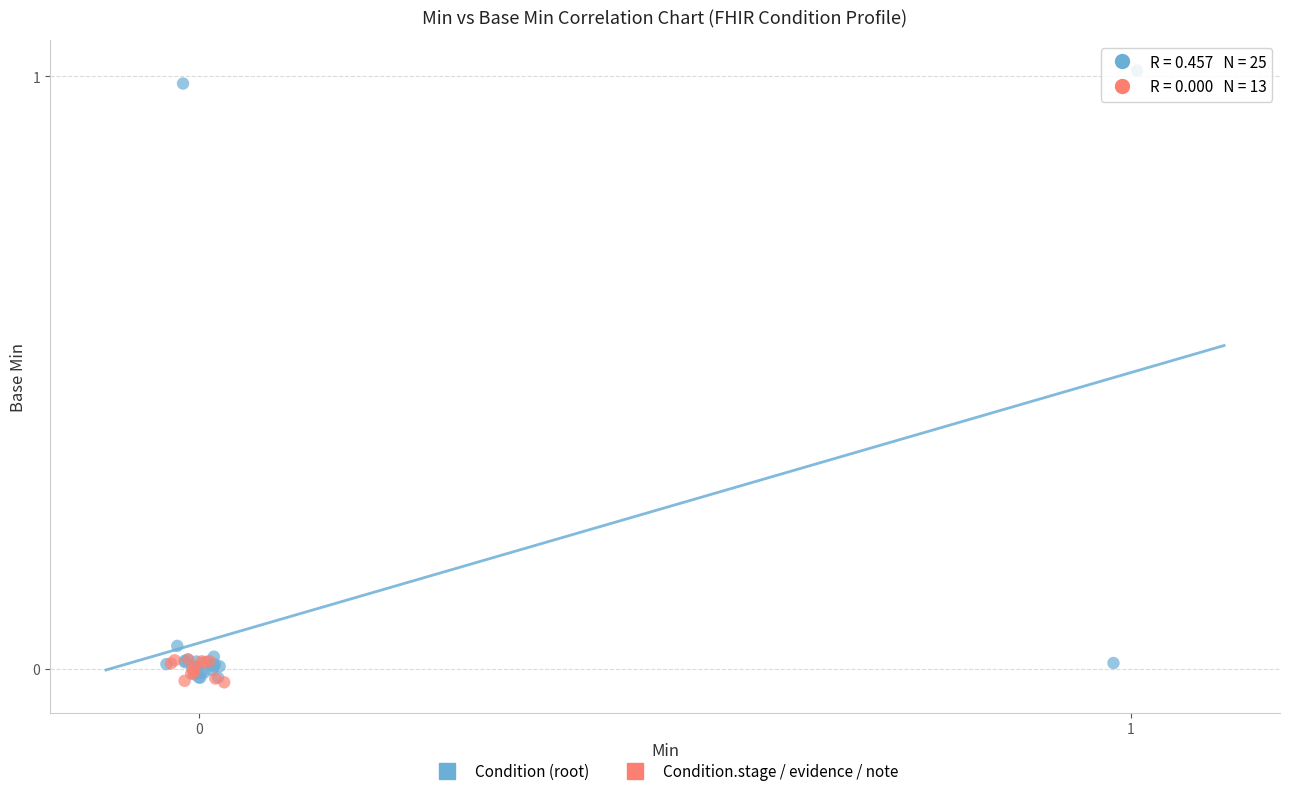

Which series reaches the maximum Y coordinate?

Condition (root)